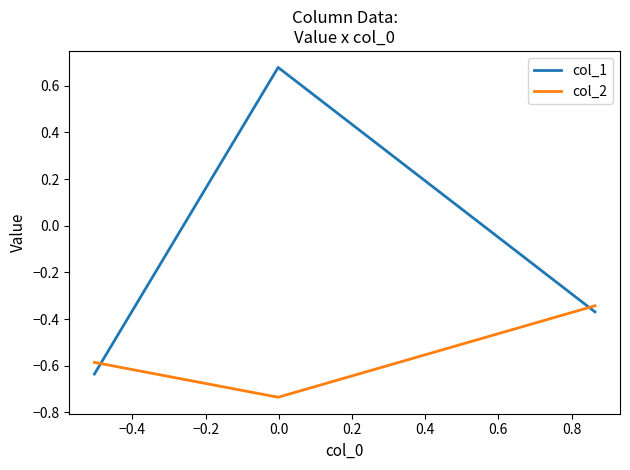

What is the difference between the maximum and minimum values in the col_1 series?

1.3